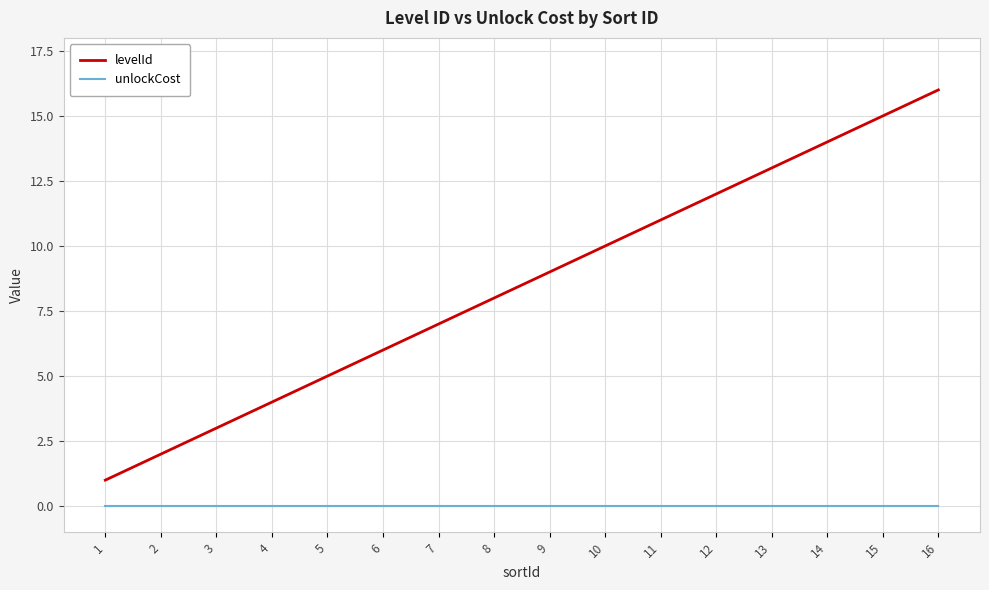

The levelId series shows 13 at 8. True or false?

False